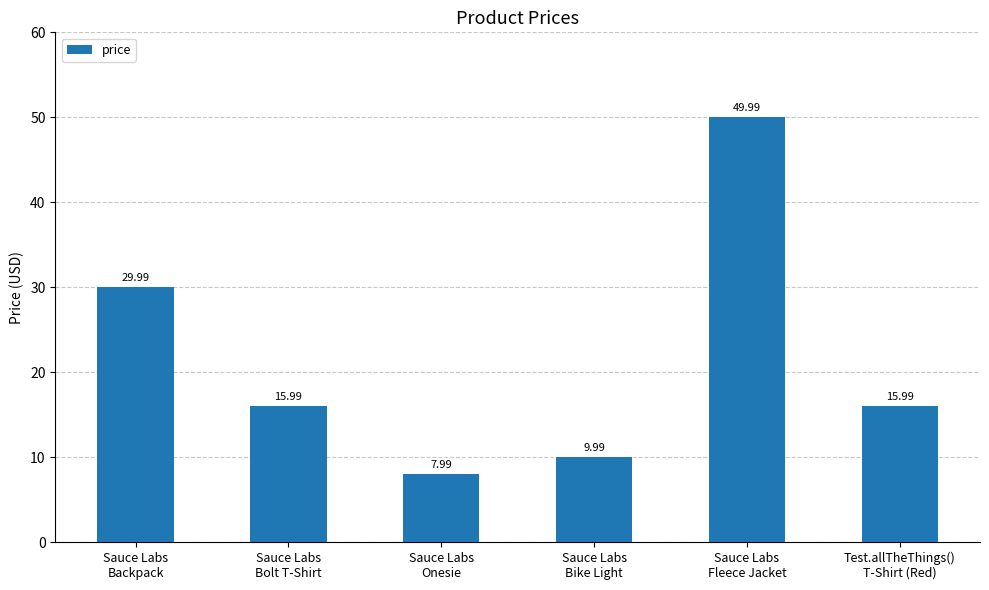

Where is the data nearest to the value 28?

Sauce Labs
Backpack